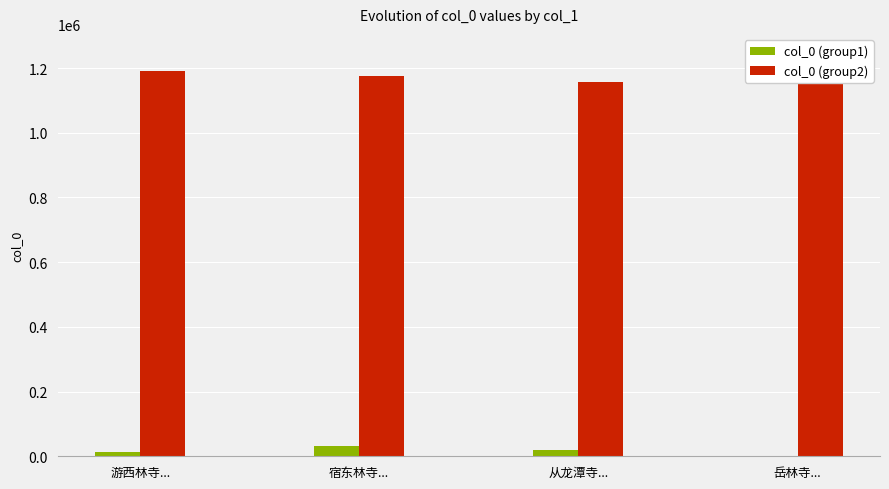

What is the label of the 3rd bar from the left?

从龙潭寺...